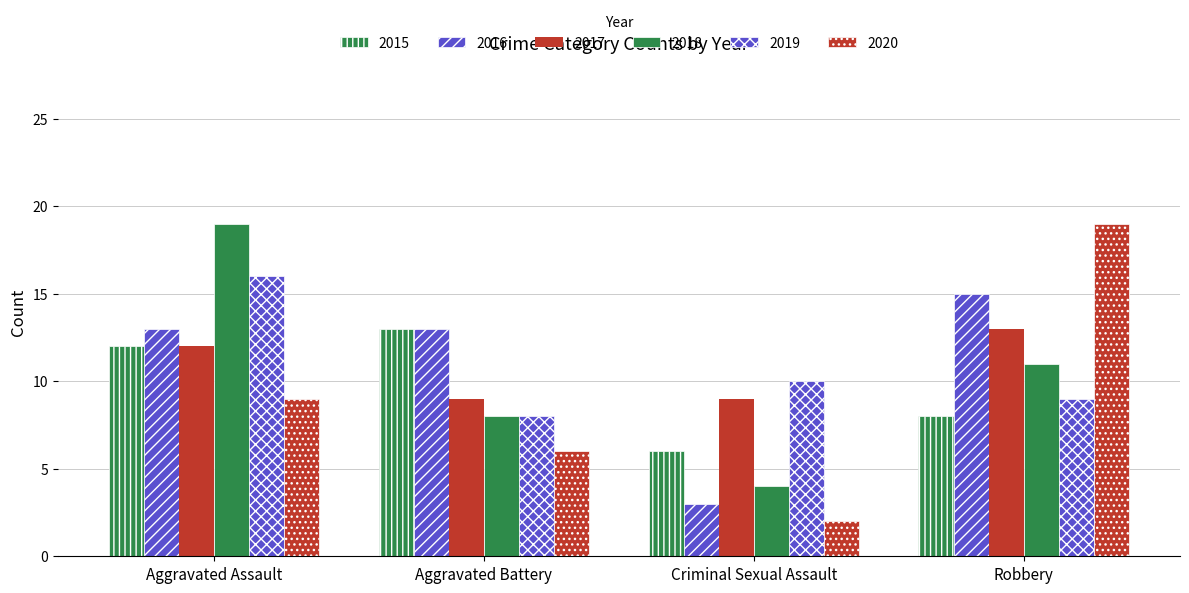

Are the bars horizontal?

No